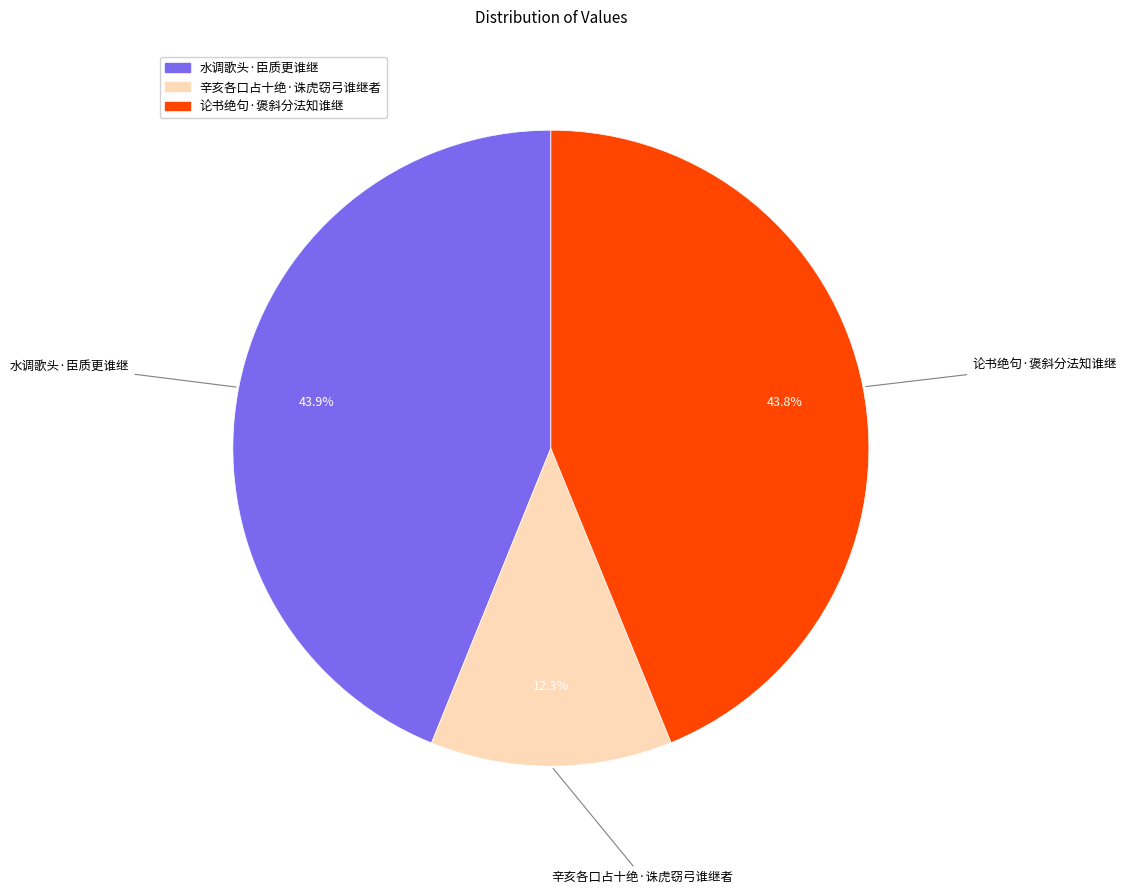

To the nearest percent, what is the combined percentage of 辛亥各口占十绝·诛虎窃弓谁继者 and 水调歌头·臣质更谁继?

56%